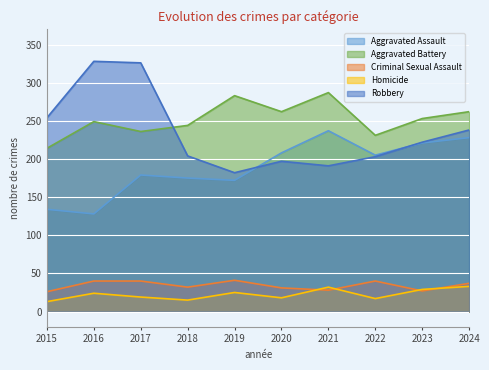

At which category is the sum across all series the highest?

2017